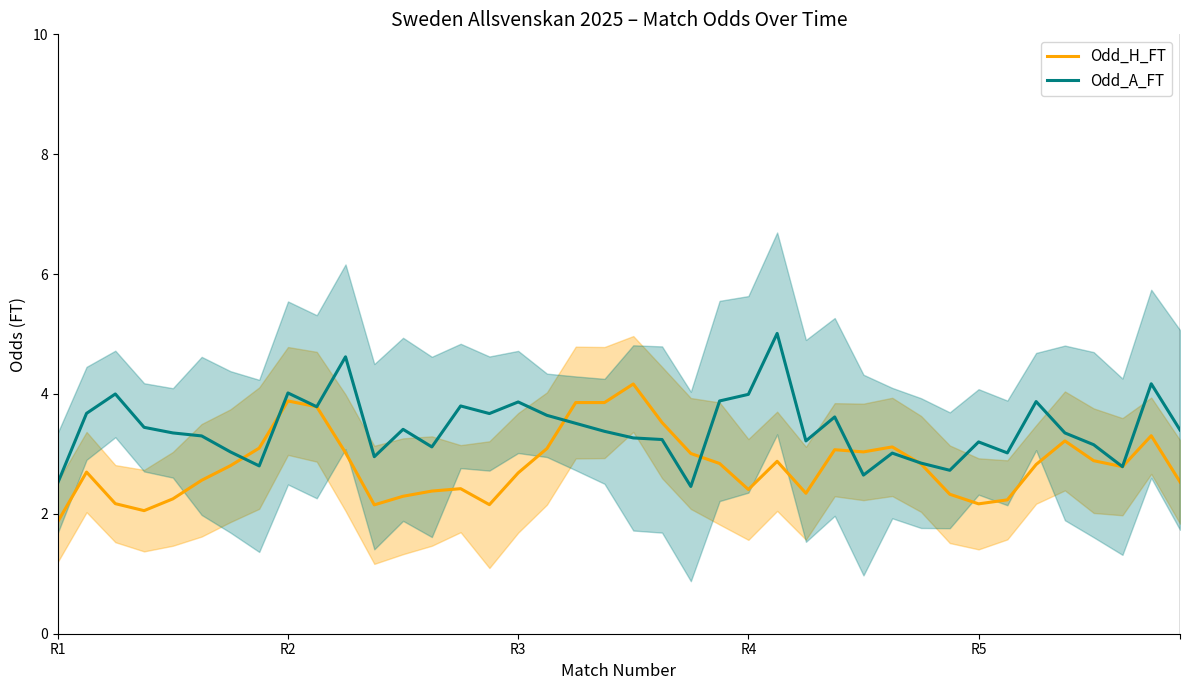

Count the number of data series in this chart.

2